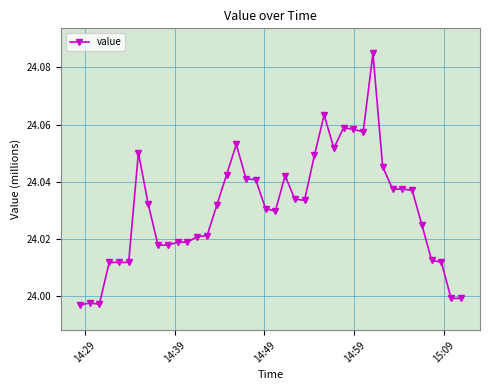

How many lines are shown in the chart?

1